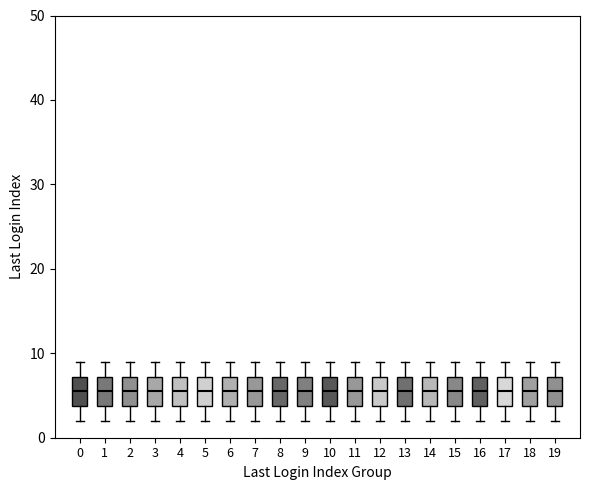

Reading left to right, read every box against the y-axis: the position of its median line, the range the box covers, and the ends of its whiskers. The values are not printed on the chart, so give them approximately, as read against the axis.

0: median 6, box 4 to 7, whiskers 2 to 9
1: median 6, box 4 to 7, whiskers 2 to 9
2: median 6, box 4 to 7, whiskers 2 to 9
3: median 6, box 4 to 7, whiskers 2 to 9
4: median 6, box 4 to 7, whiskers 2 to 9
5: median 6, box 4 to 7, whiskers 2 to 9
6: median 6, box 4 to 7, whiskers 2 to 9
7: median 6, box 4 to 7, whiskers 2 to 9
8: median 6, box 4 to 7, whiskers 2 to 9
9: median 6, box 4 to 7, whiskers 2 to 9
10: median 6, box 4 to 7, whiskers 2 to 9
11: median 6, box 4 to 7, whiskers 2 to 9
12: median 6, box 4 to 7, whiskers 2 to 9
13: median 6, box 4 to 7, whiskers 2 to 9
14: median 6, box 4 to 7, whiskers 2 to 9
15: median 6, box 4 to 7, whiskers 2 to 9
16: median 6, box 4 to 7, whiskers 2 to 9
17: median 6, box 4 to 7, whiskers 2 to 9
18: median 6, box 4 to 7, whiskers 2 to 9
19: median 6, box 4 to 7, whiskers 2 to 9